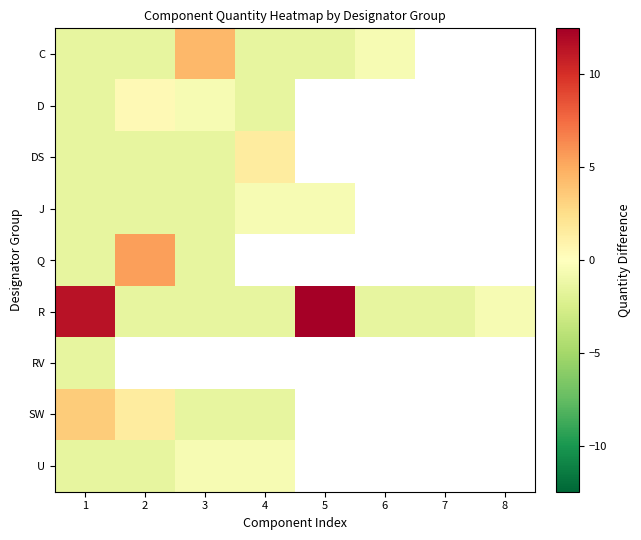

What is the total value across all series at 1?

4.2